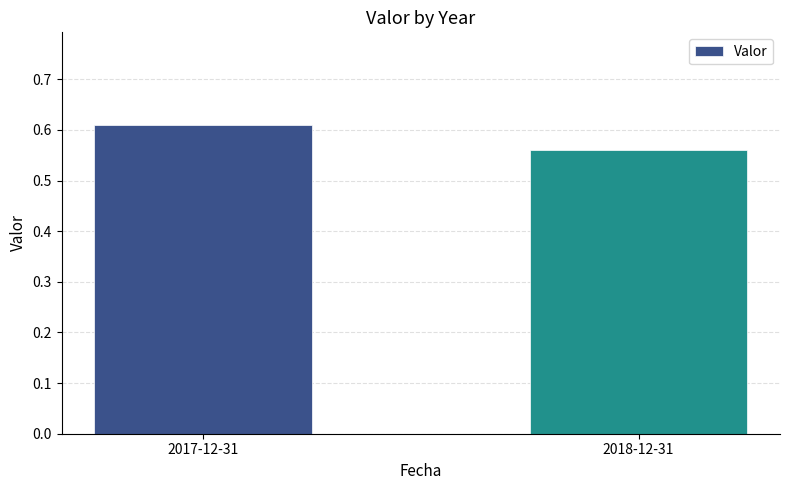

The value at 2017-12-31 is 0.9. True or false?

False